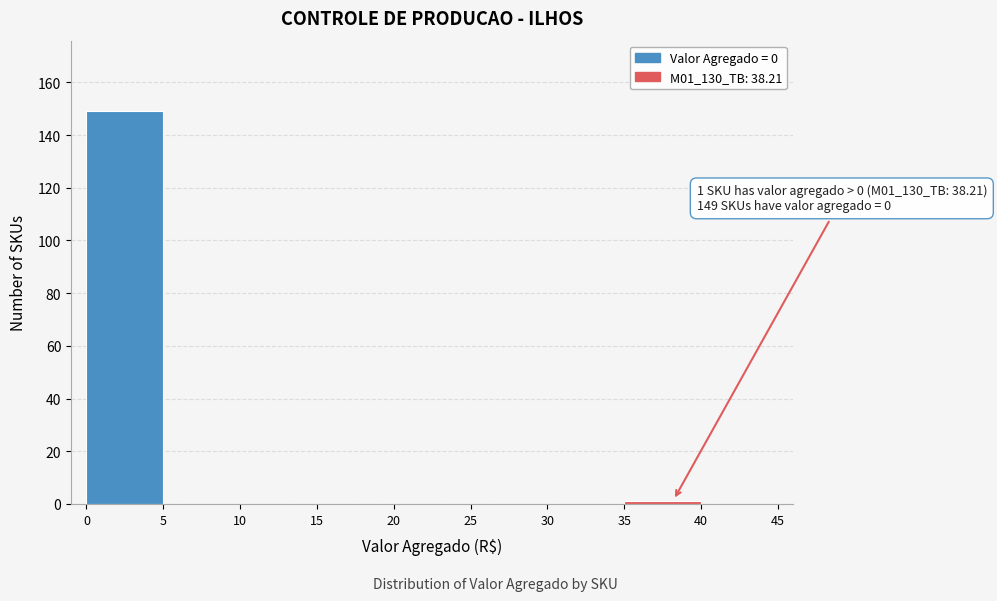

Which range on the x-axis has the tallest bar?

0 to 5